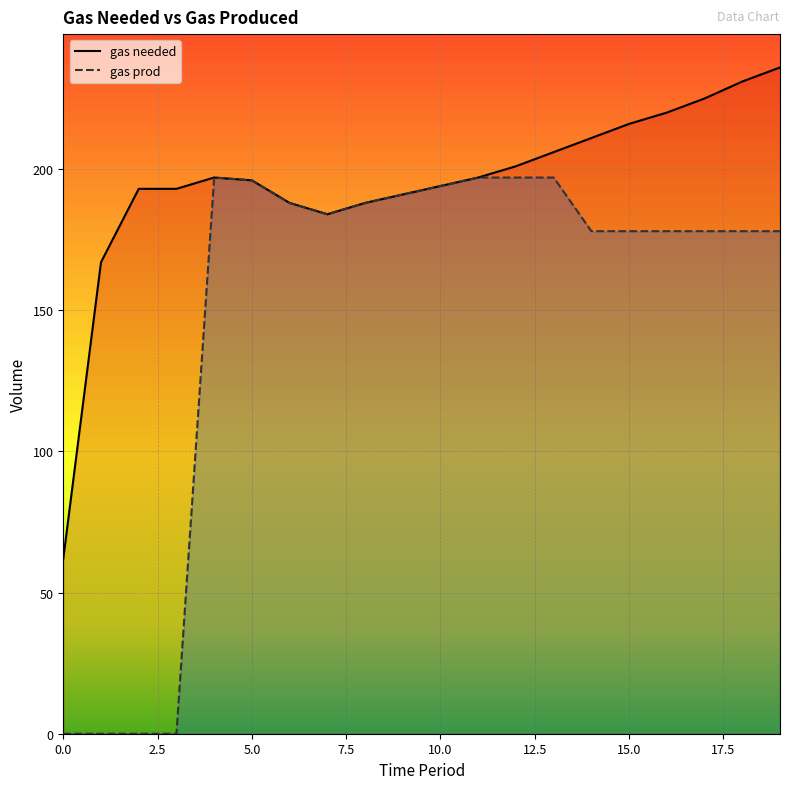

True or false: gas needed has a value of 408 at 18.

False